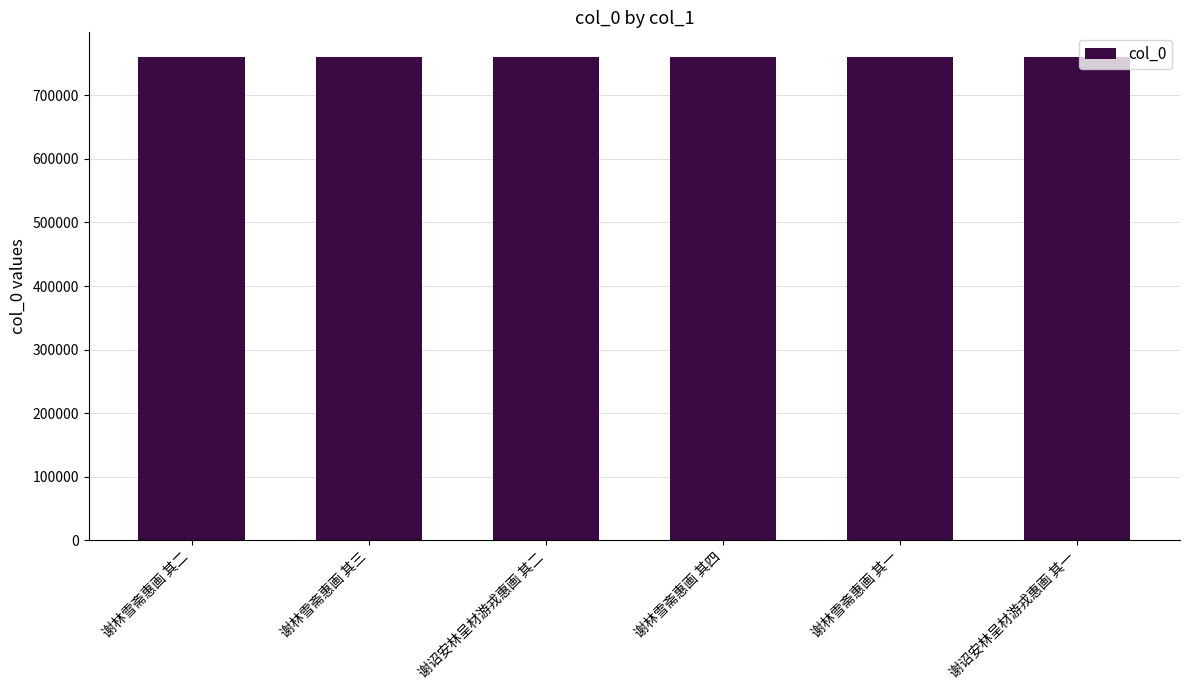

Are the bars horizontal?

No